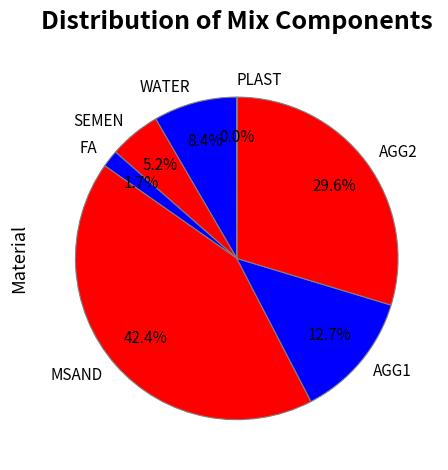

What is the ratio of the value at AGG1 to the value at AGG2?

0.4